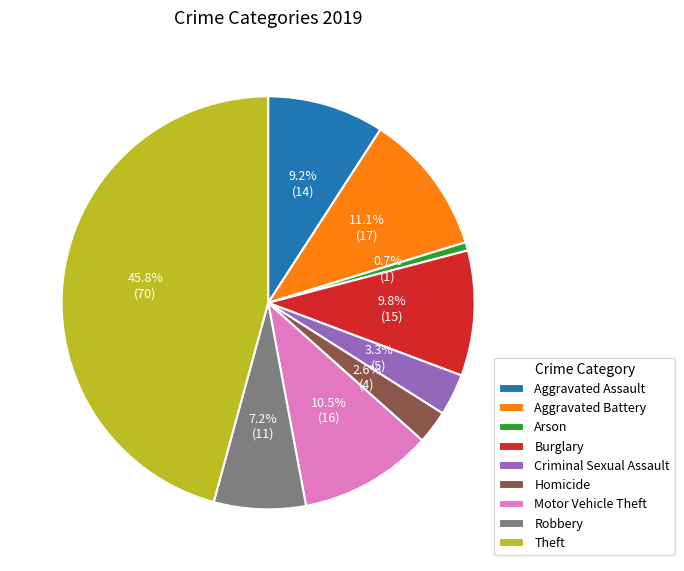

True or false: Robbery accounts for 7% of the total.

True